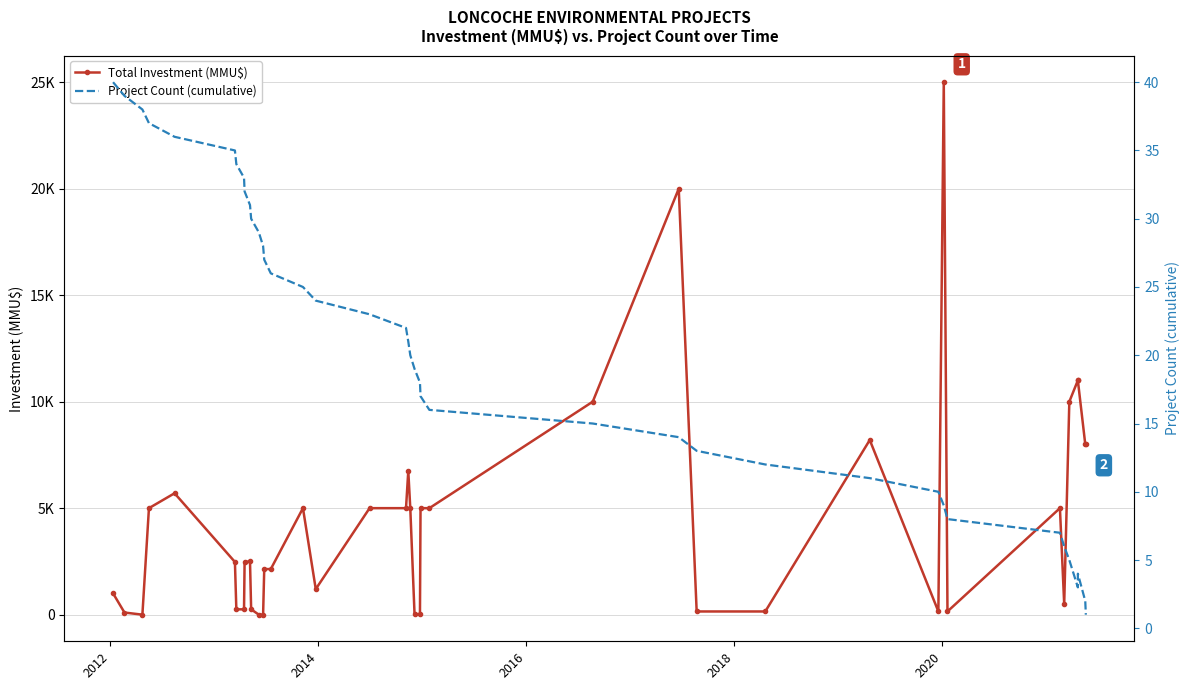

Which series ends up on top after the final intersection of Total Investment (MMU$) and Project Count (cumulative)?

Total Investment (MMU$)